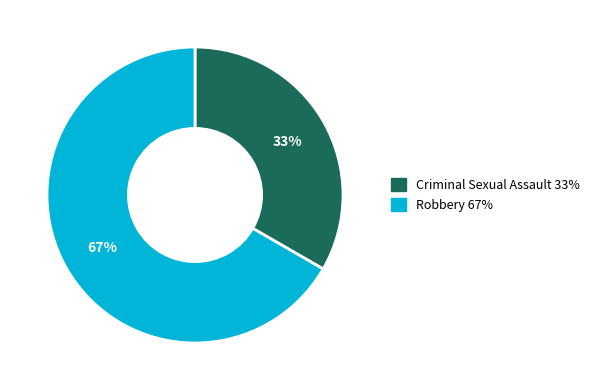

Rank the categories by value from highest to lowest.

Robbery, Criminal Sexual Assault